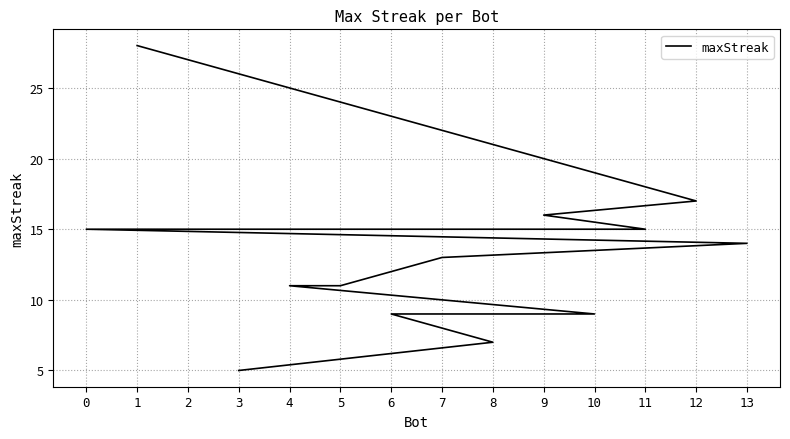

True or false: the data shows 5 at 4.

False